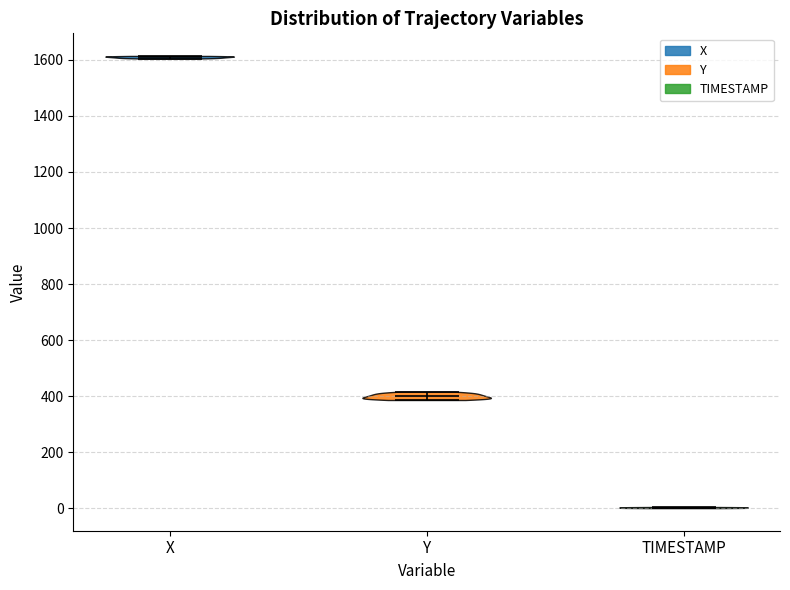

Reading left to right, read every violin against the y-axis: where its median line is, and the lowest and highest points it reaches. The values are not printed on the chart, so give them approximately, as read against the axis.

X: median line 1620, lowest point 1600, highest point 1620
Y: median line 400, lowest point 380, highest point 420
TIMESTAMP: median line 0, lowest point 0, highest point 0